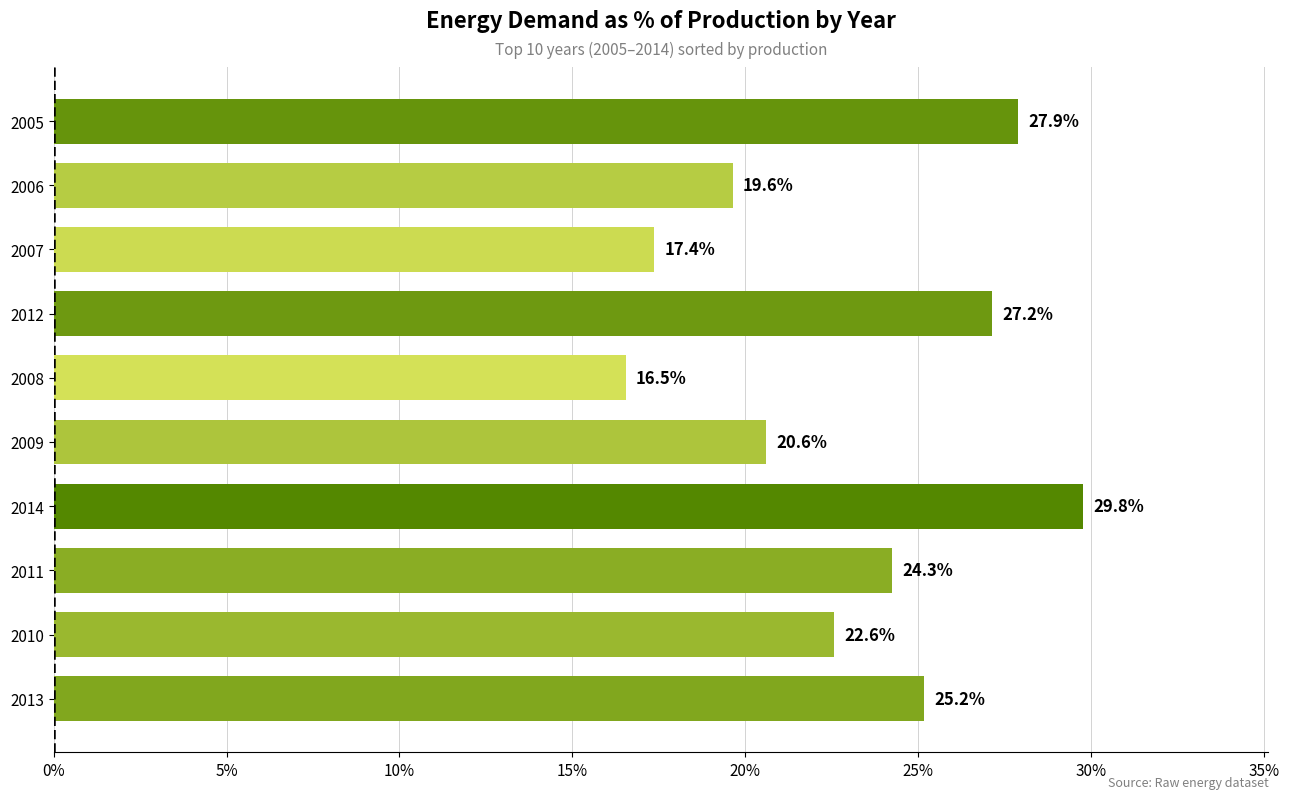

What is the minimum value shown in the chart?

16.5